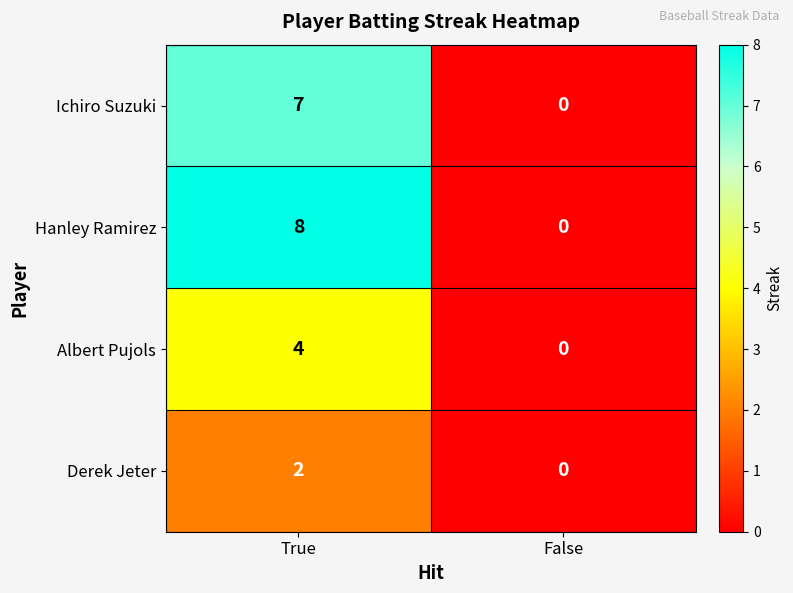

At True, list the series in order from smallest to largest.

Derek Jeter, Albert Pujols, Ichiro Suzuki, Hanley Ramirez